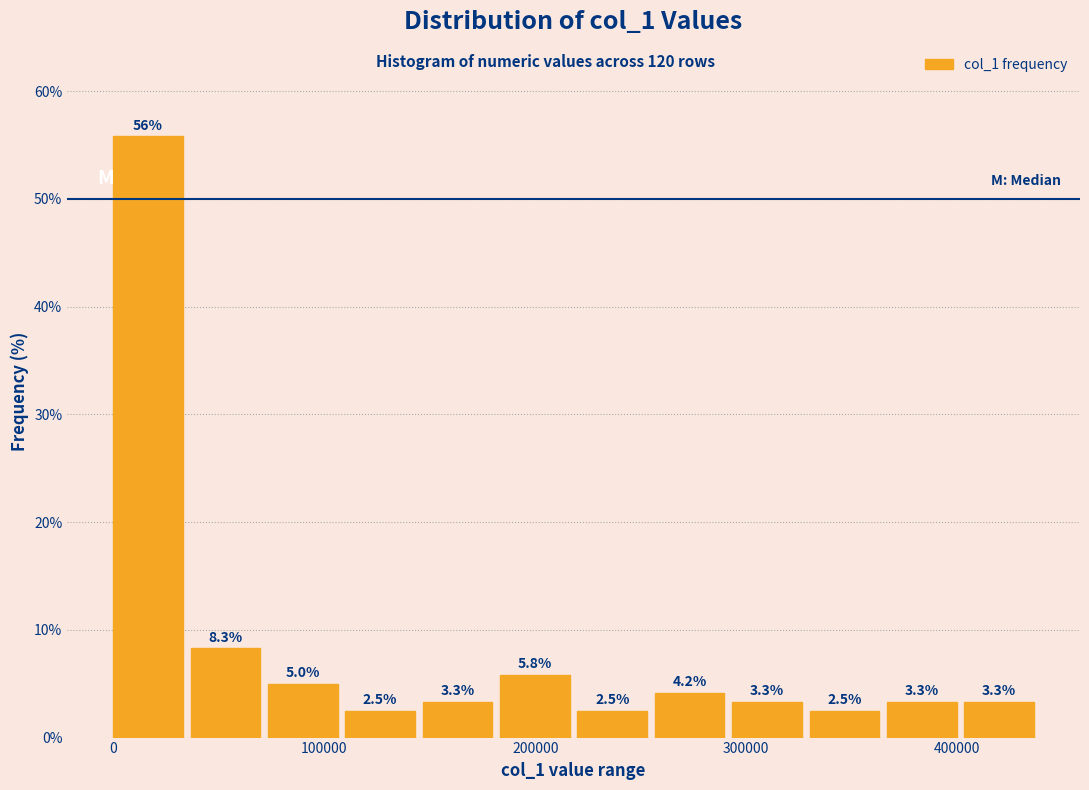

Around what value on the x-axis is the tallest bar? Give the approximate position of its centre, as read against the axis.

20000